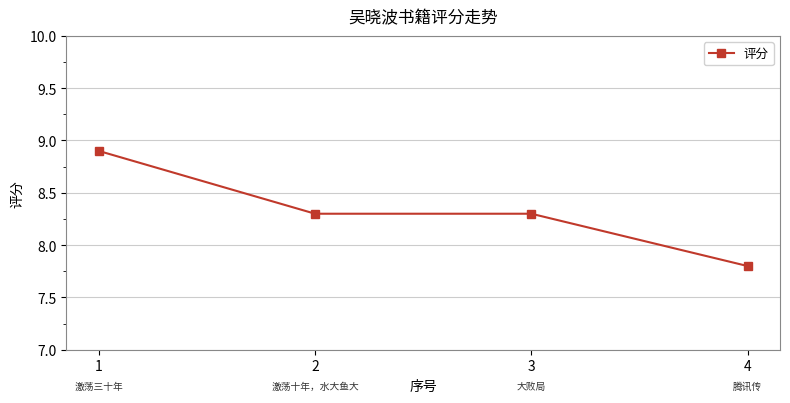

Which label corresponds to the largest value in the chart?

1